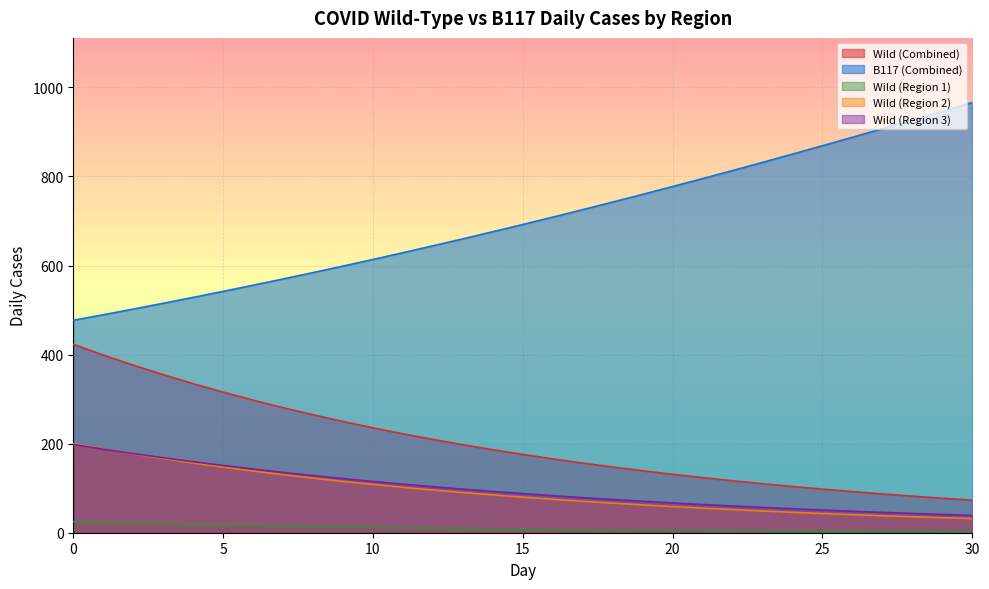

At which label does B117 (Combined) first exceed 692?

15